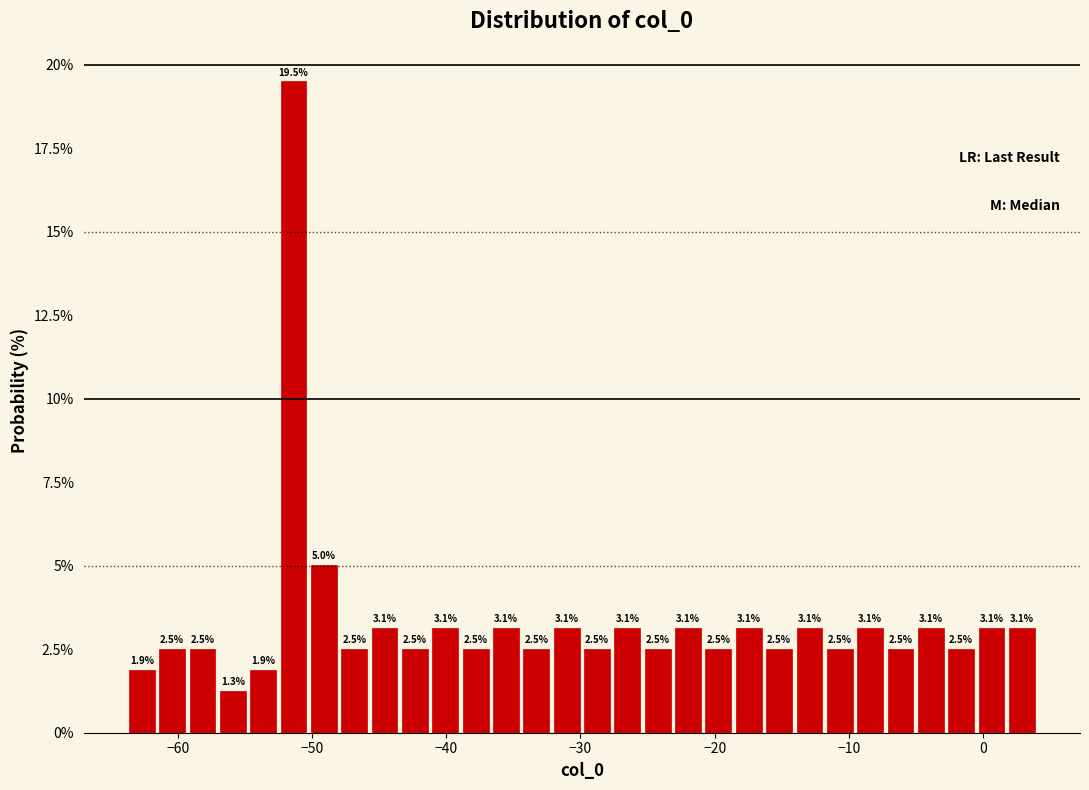

Around what value on the x-axis is the tallest bar? Give the approximate position of its centre, as read against the axis.

-51